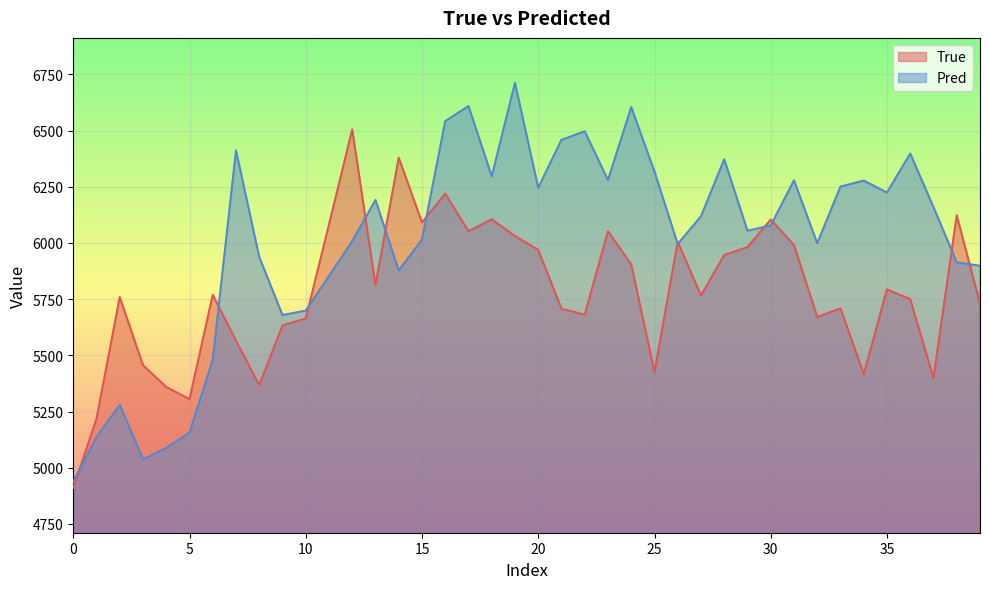

Rank the series by their average value, from highest to lowest.

Pred, True